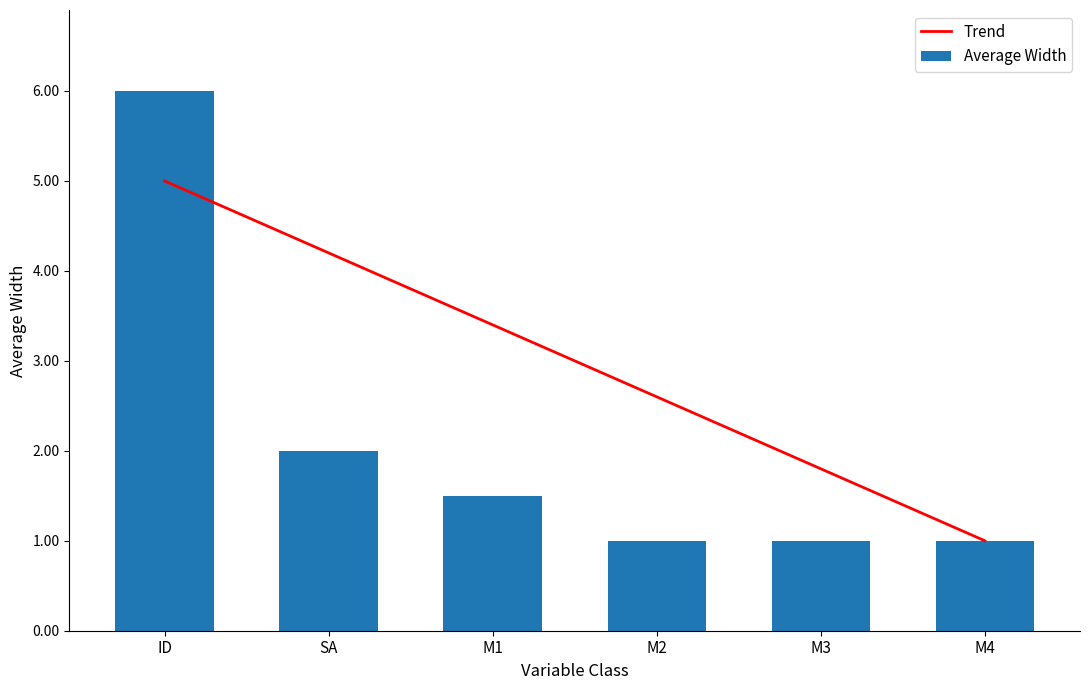

At M3, list the series in order from smallest to largest.

Average Width, Trend